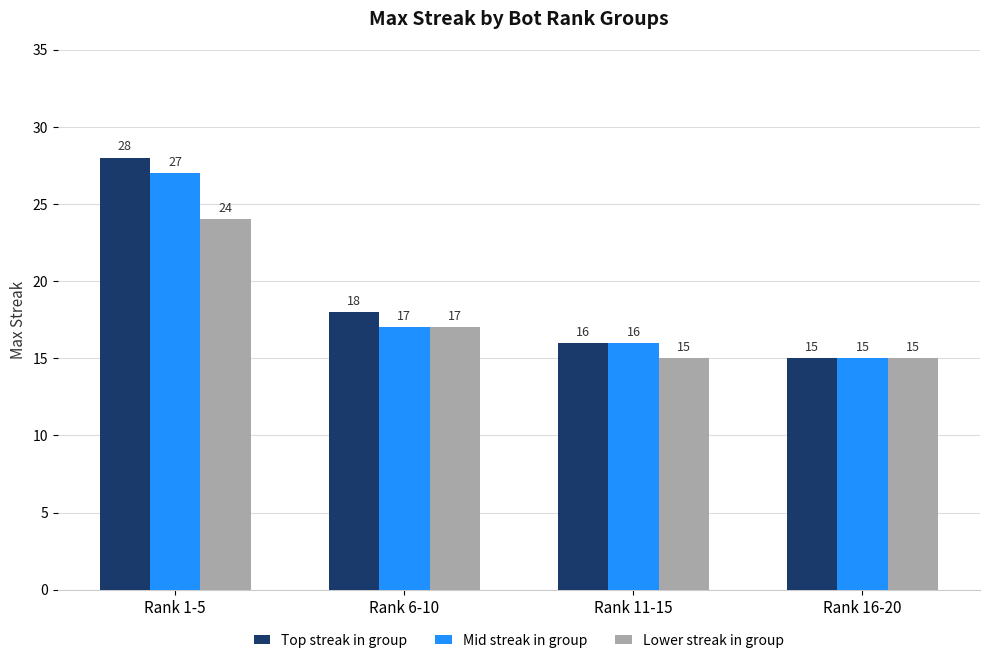

What is the approximate value of Top streak in group at Rank 1-5, to the nearest 5?

30